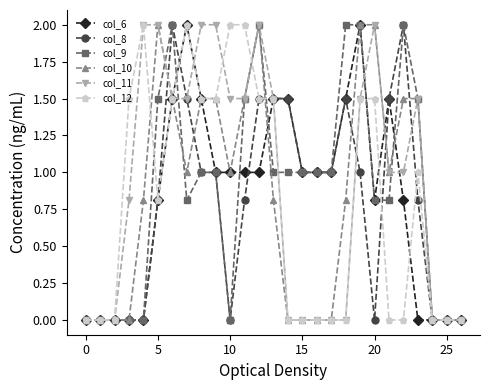

True or false: col_9 and col_10 cross at least once.

True